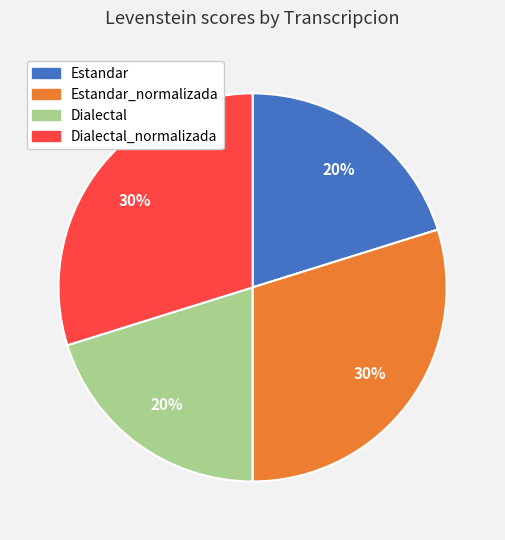

Is there a majority slice in this chart?

No